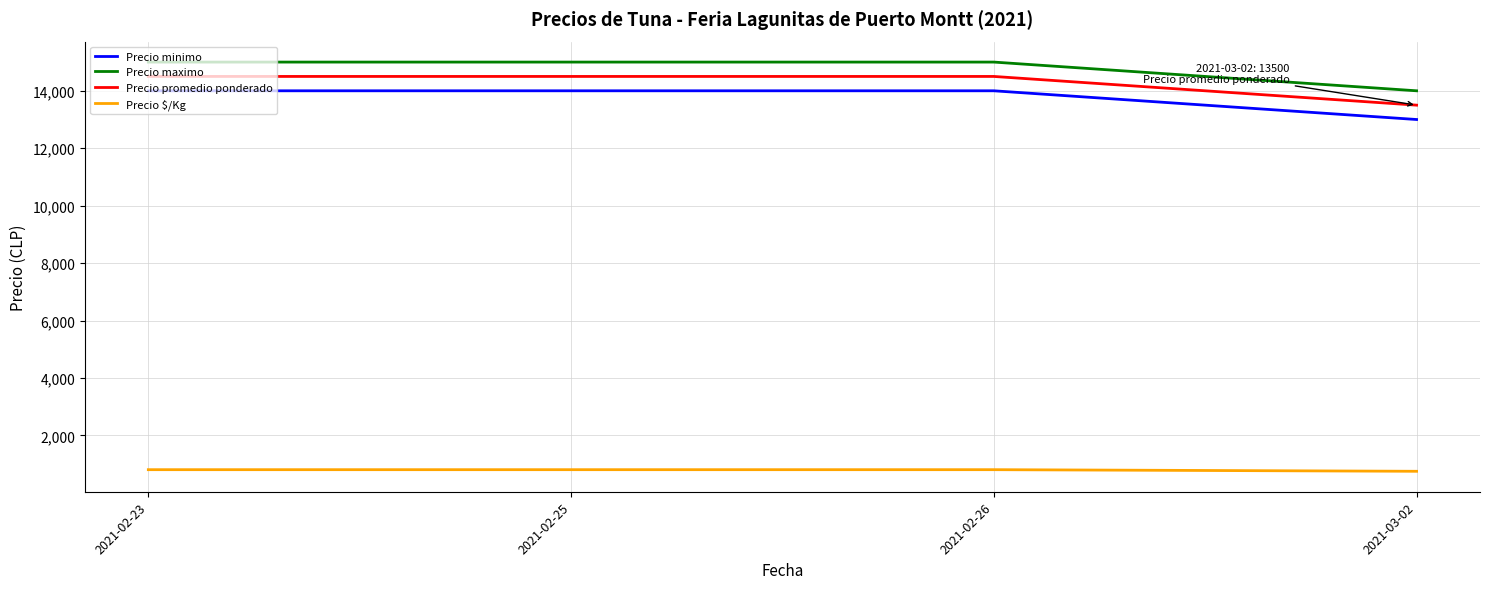

At how many categories does at least one series exceed 3448?

4